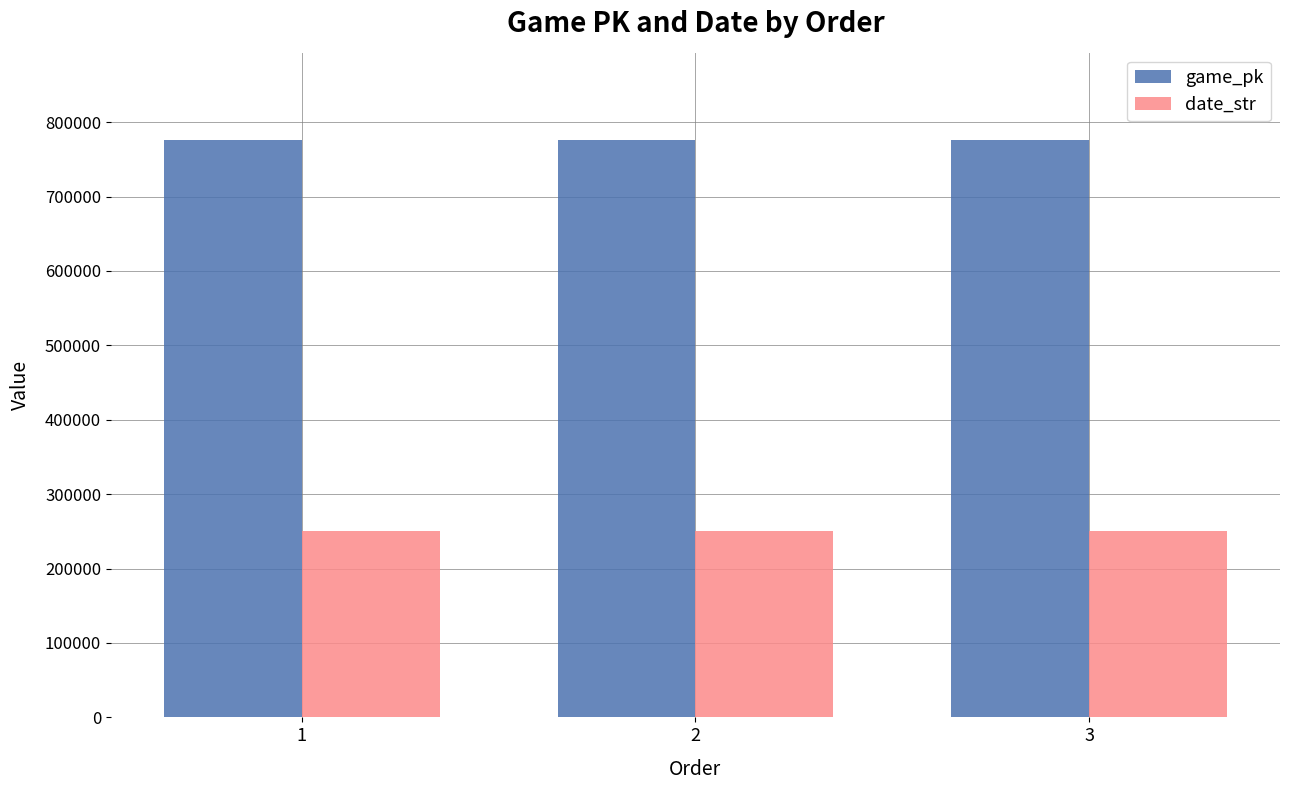

The date_str series shows 385554 at 1. True or false?

False